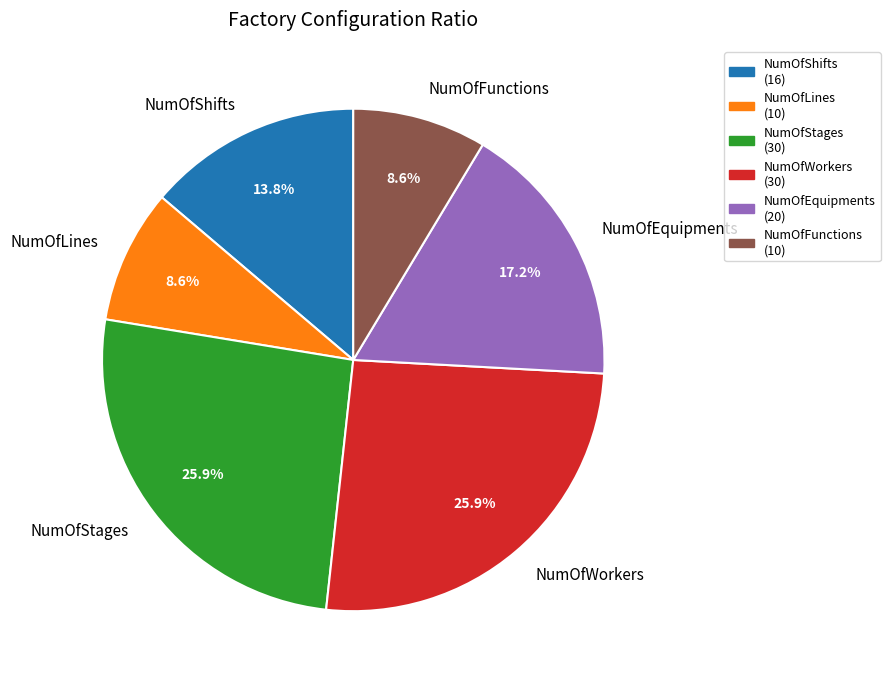

To the nearest percent, what percentage of the pie is NumOfWorkers?

26%